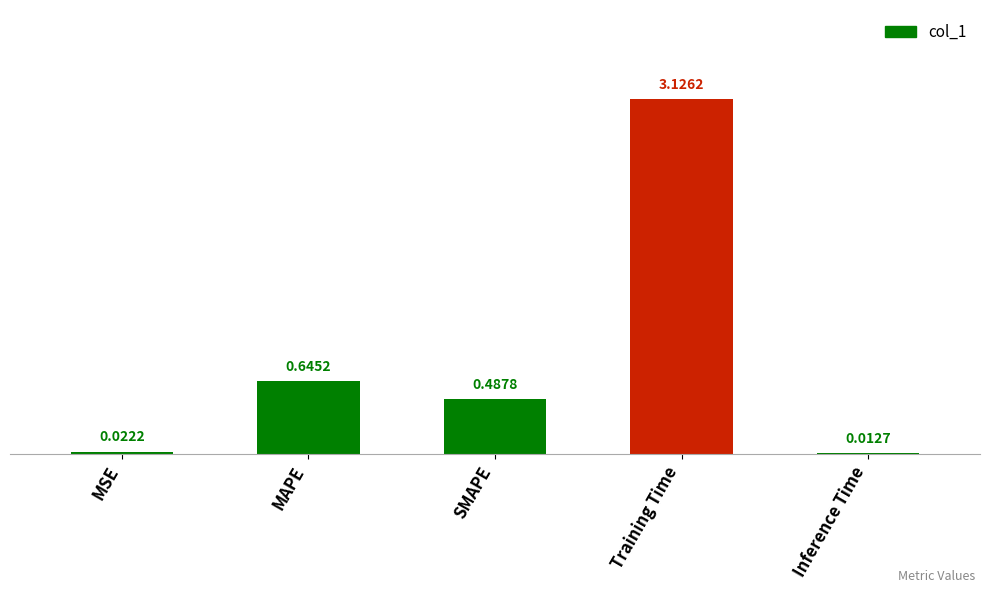

At which category does the chart reach its minimum across all series?

Inference Time